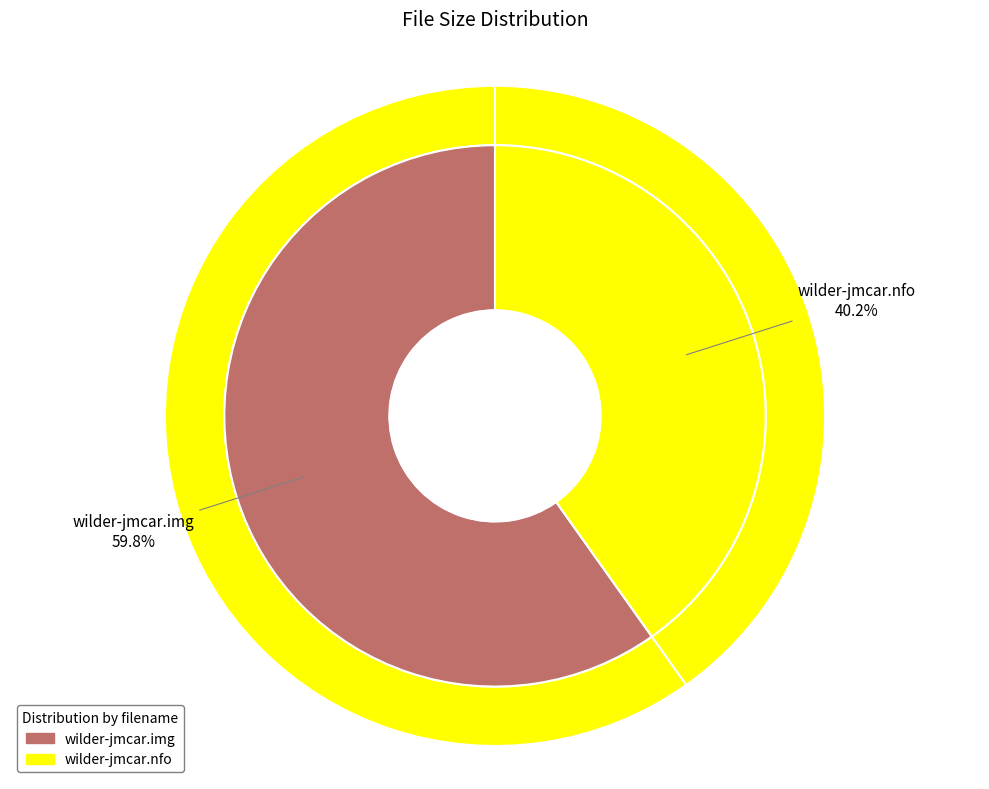

How many slices are in this pie chart?

2